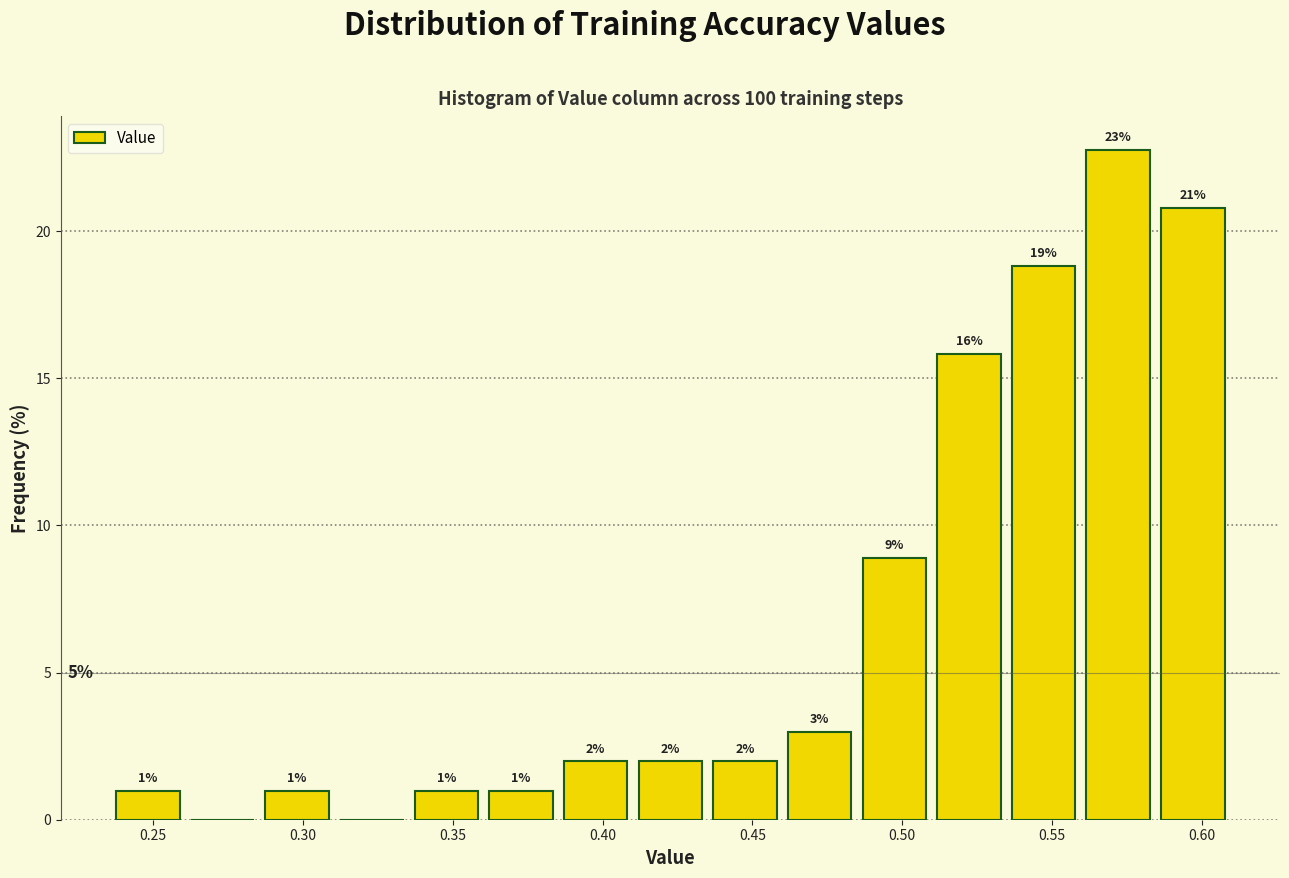

Over which range of the x-axis is the bar tallest?

0.560 to 0.585